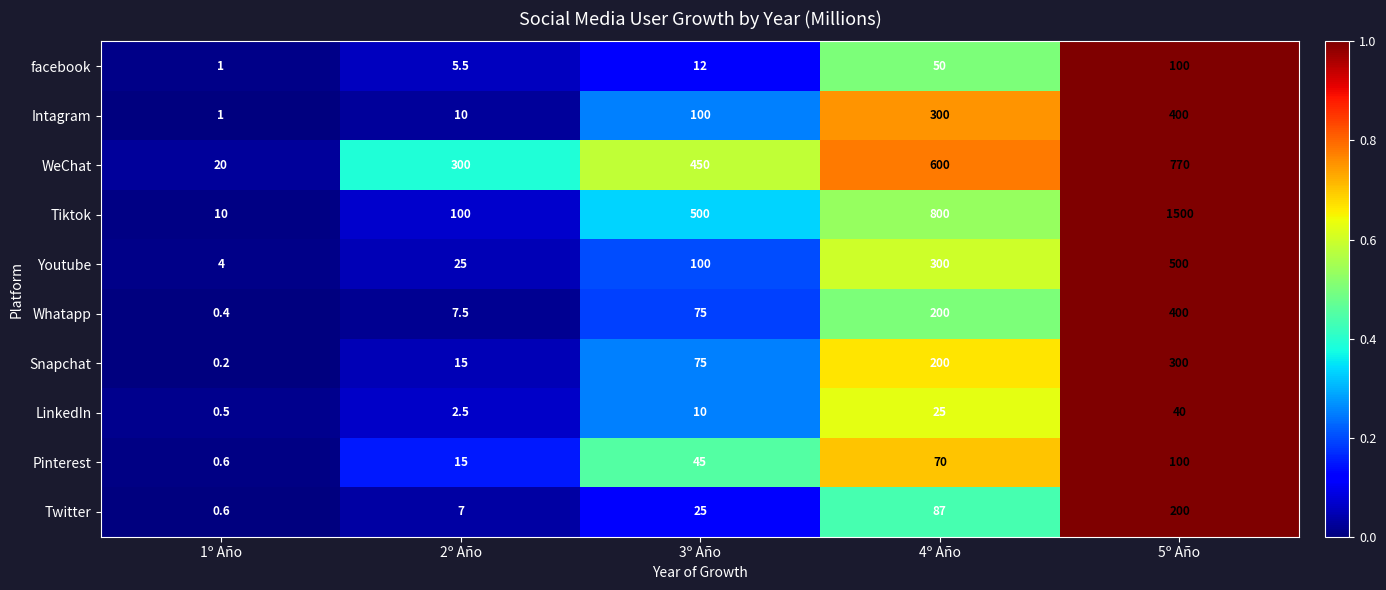

Rank the categories by Youtube value from lowest to highest.

1º Año, 2º Año, 3º Año, 4º Año, 5º Año